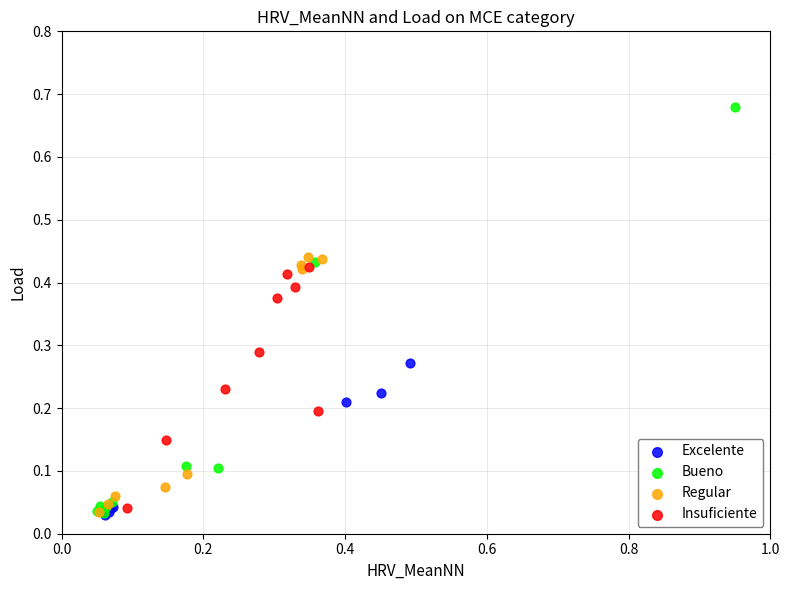

Which series has the largest Y range (max minus min)?

Bueno